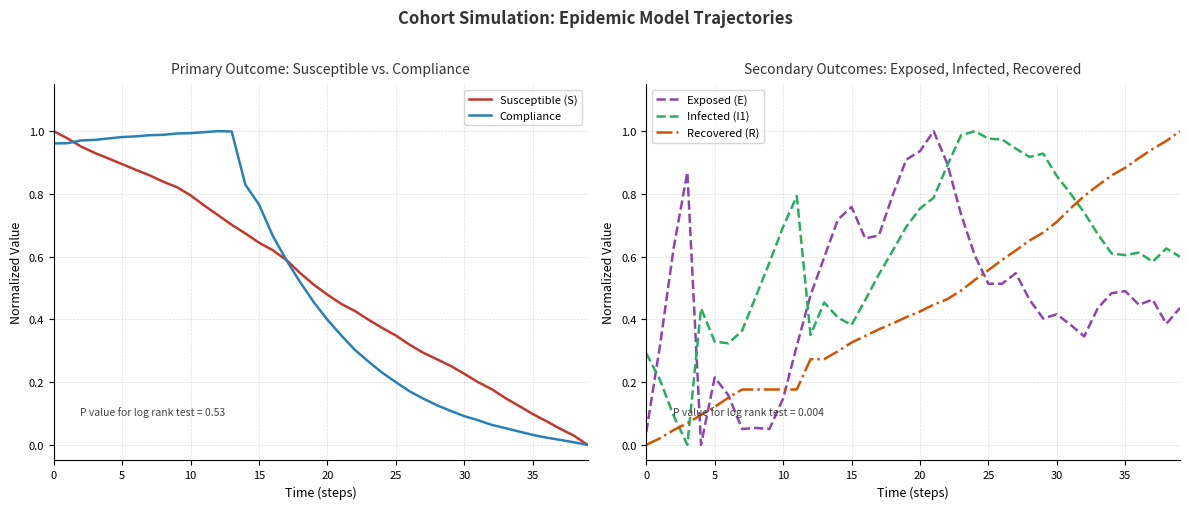

True or false: Susceptible (S) has a value of 1.4 at 10.

False